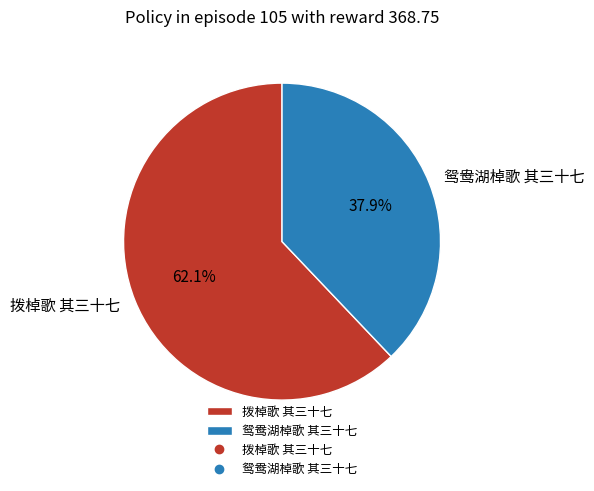

How many segments does this pie chart have?

2